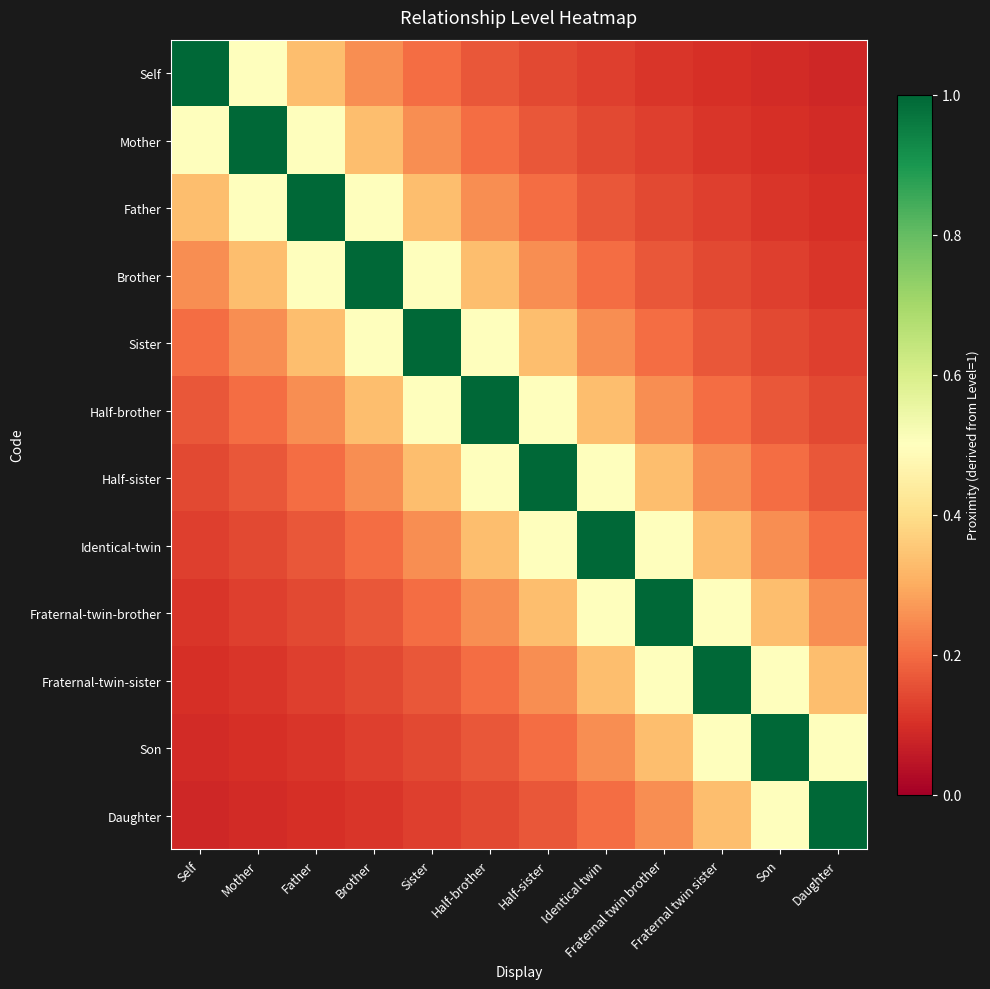

What is the minimum value shown in the chart?

0.1